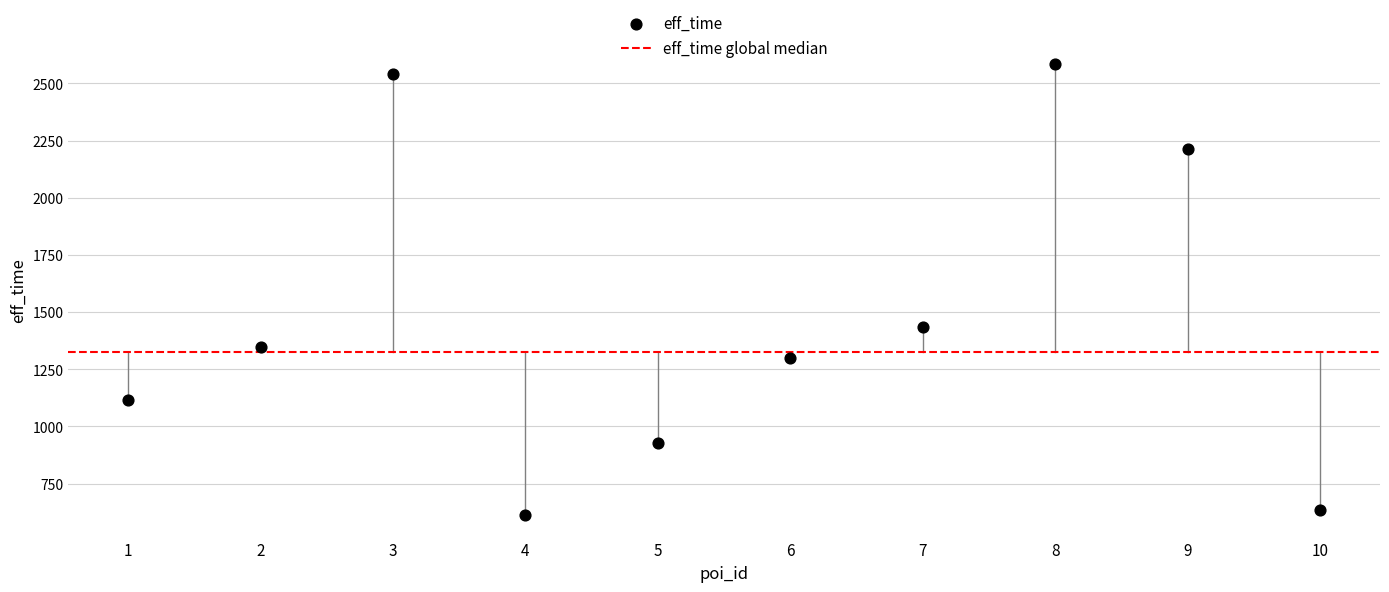

What is the range of X values (max minus min)?

9